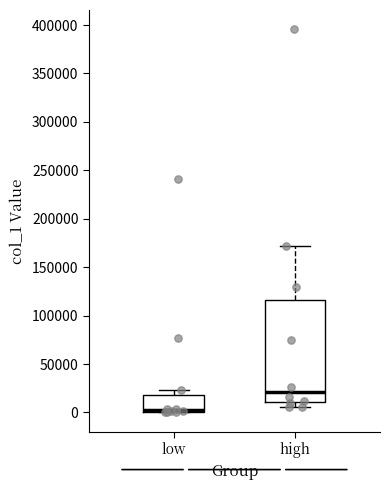

Which box has the lowest median line?

low